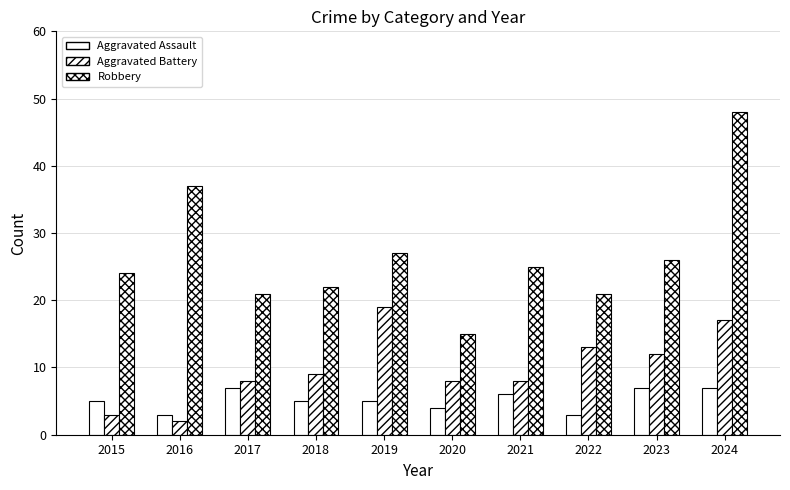

How many distinct data groups are displayed?

3